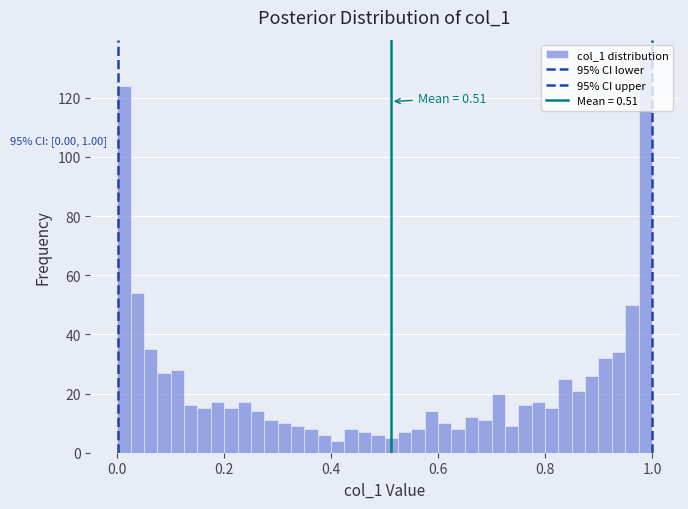

Read against the x-axis, roughly where is the centre of the tallest bar?

0.98